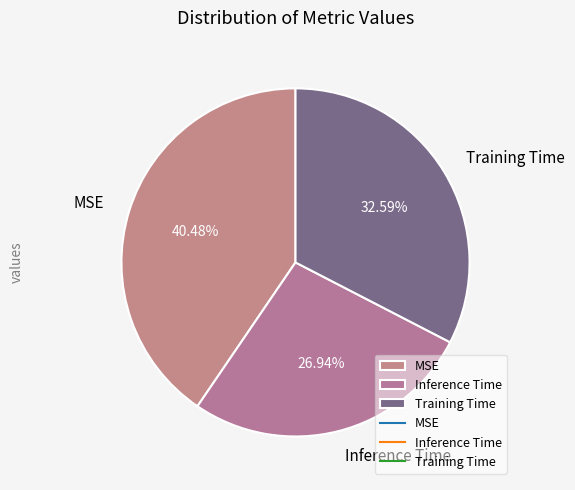

Rank the categories by value from highest to lowest.

MSE, Training Time, Inference Time